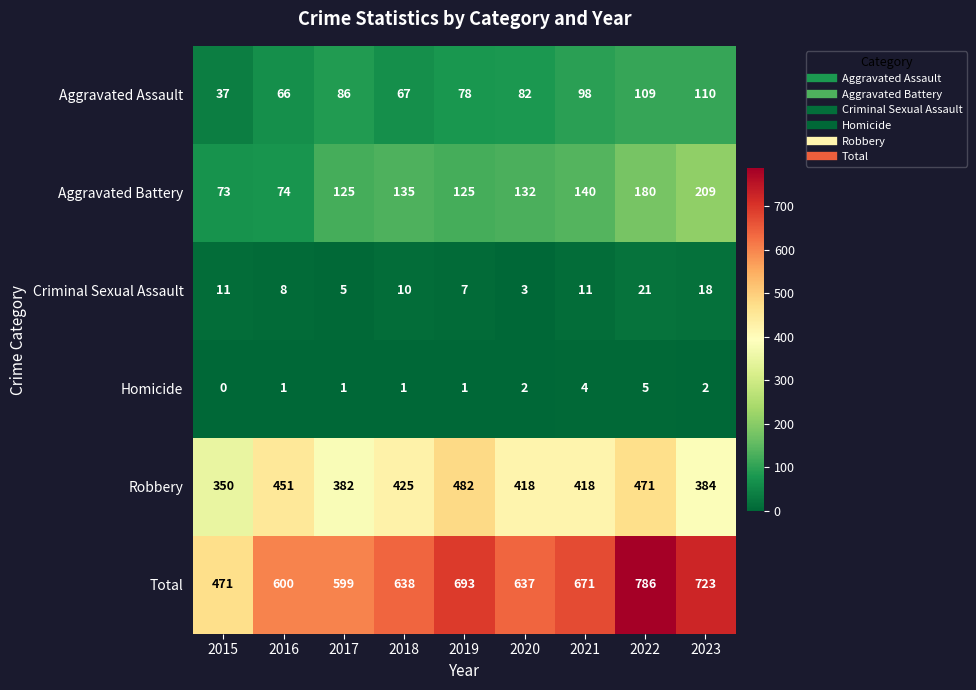

Which series has the largest total across all categories?

Total